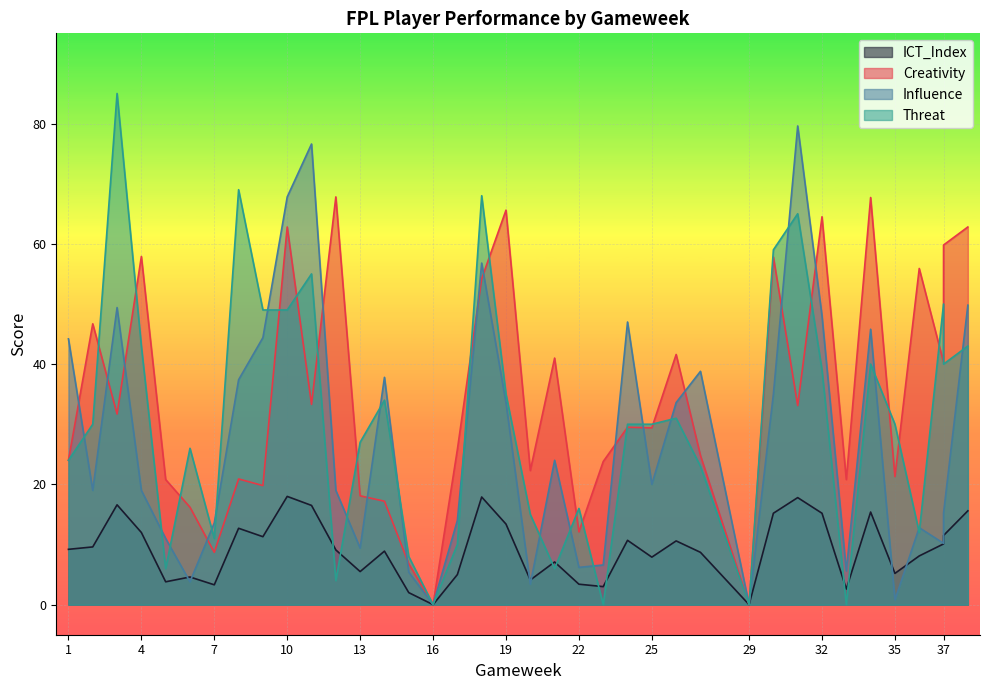

At how many categories does at least one series exceed 81?

1